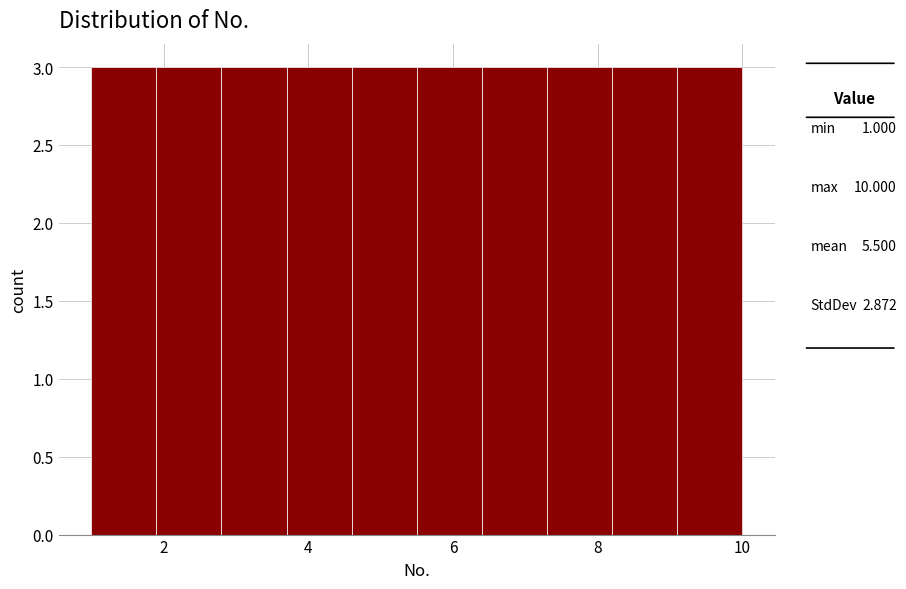

How tall is the bar that spans 6.4 to 7.3 on the x-axis? Neither the bar edges nor the heights are printed on the chart, so give them approximately, as read against the axes.

3